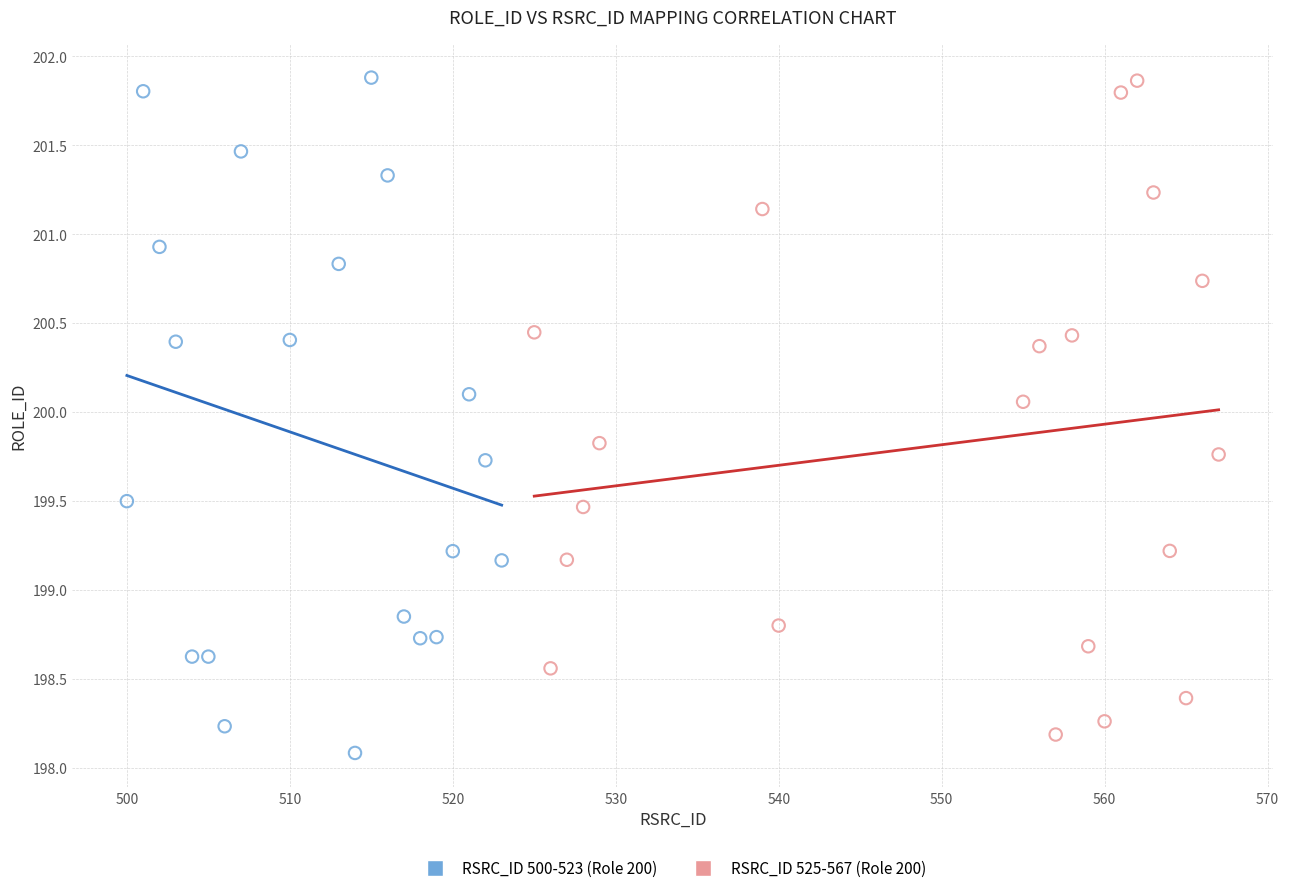

Which series contains the lowest Y value?

RSRC_ID 500-523 (Role 200)